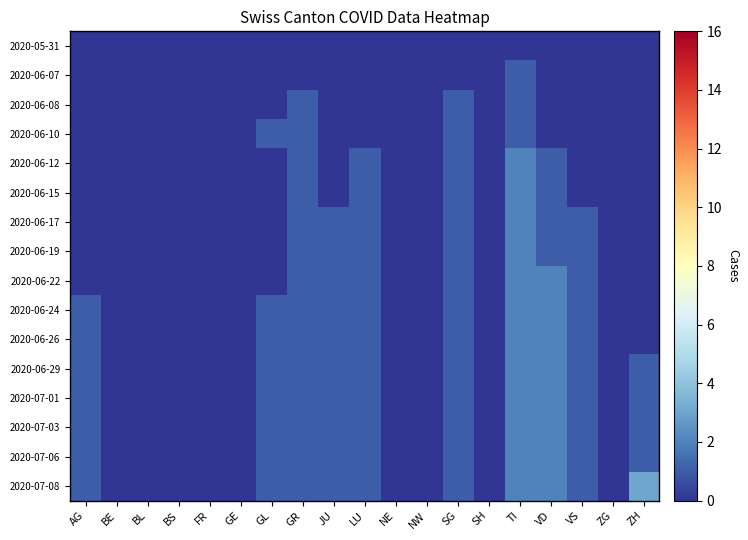

Between LU and GR, which is larger?

LU